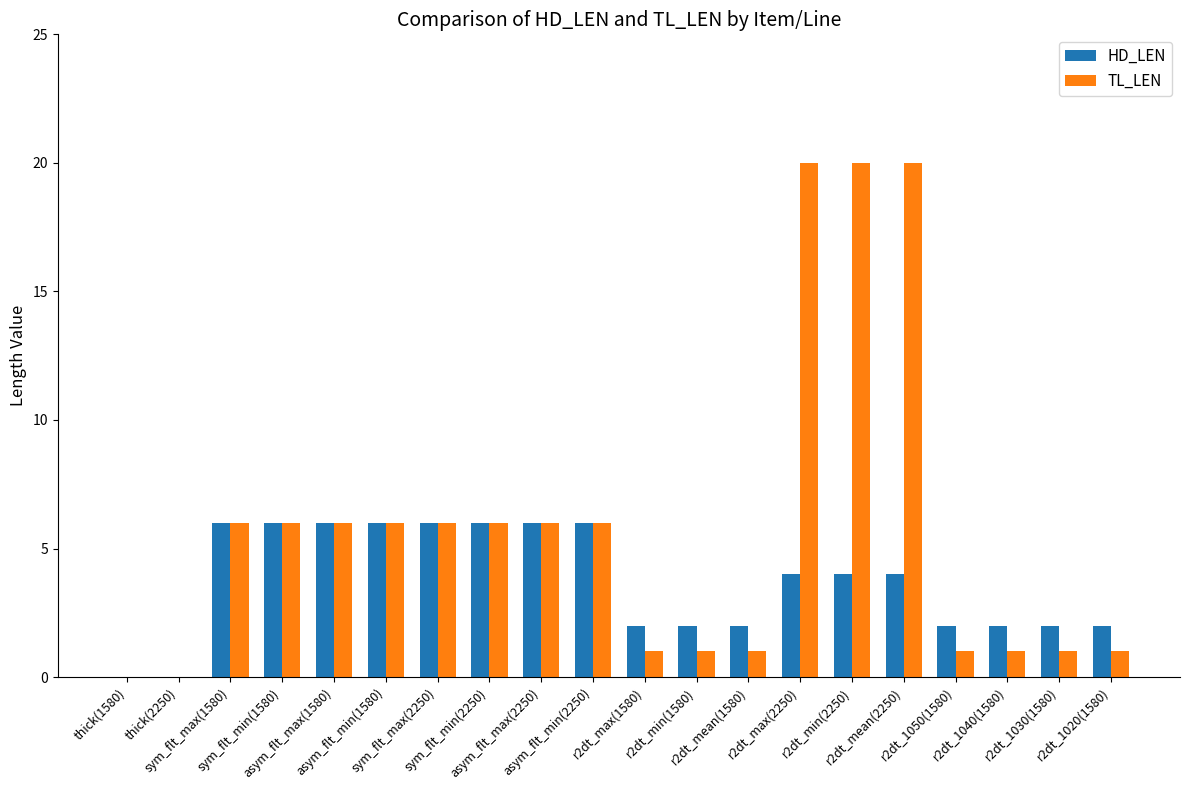

What is the sum of the HD_LEN values at r2dt_min(2250) and r2dt_min(1580)?

6